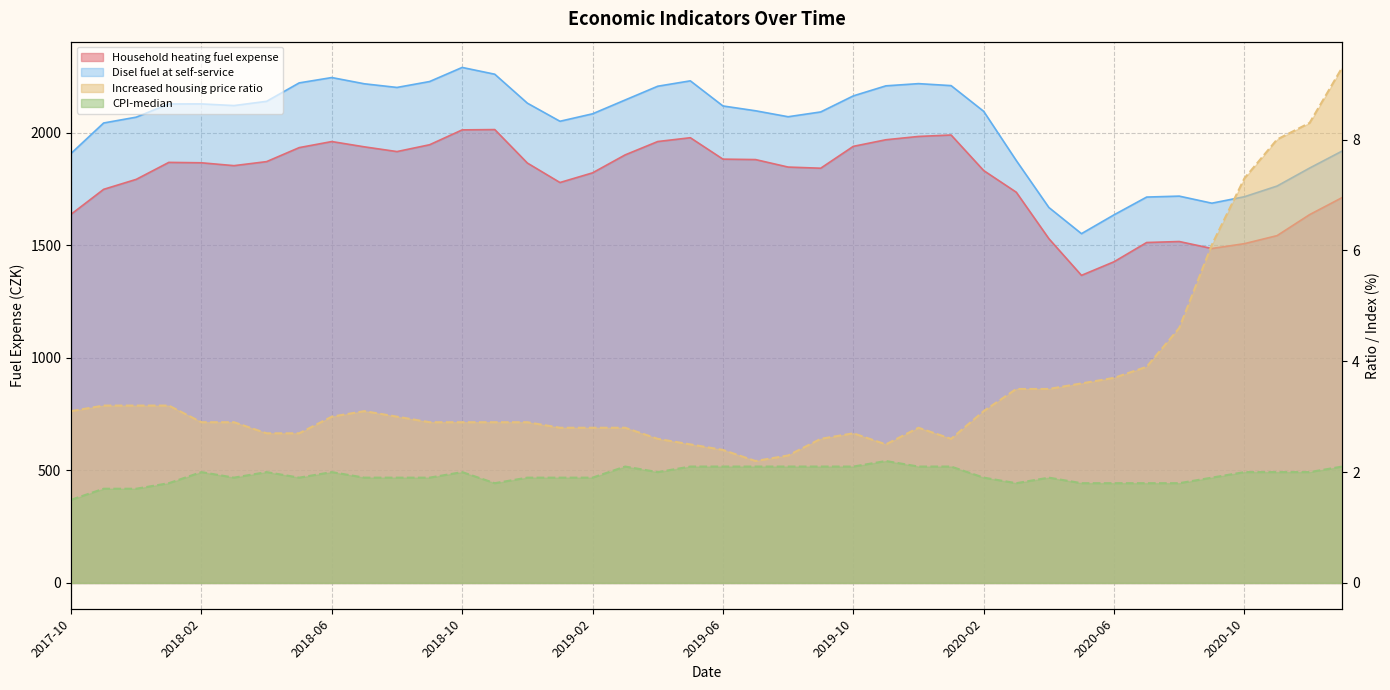

Reading right to left, list all the values displayed in this chart.

Household heating fuel expense: 2021-01=1711.5	2020-12=1635.7	2020-11=1542.3	2020-10=1506.7	2020-09=1485.2	2020-08=1516.2	2020-07=1511.8	2020-06=1426.4	2020-05=1365.9	2020-04=1528.8	2020-03=1735.1	2020-02=1831.3	2020-01=1989.2	2019-12=1982.8	2019-11=1968.1	2019-10=1938.8	2019-09=1841.7	2019-08=1846.8	2019-07=1880.1	2019-06=1882.0	2019-05=1977.1	2019-04=1960.2	2019-03=1900.9	2019-02=1821.1	2019-01=1778.2	2018-12=1864.7	2018-11=2013.3	2018-10=2011.9	2018-09=1945.9	2018-08=1915.6	2018-07=1936.6	2018-06=1960.1	2018-05=1933.2	2018-04=1871.0	2018-03=1853.1	2018-02=1865.8	2018-01=1867.6	2017-12=1792.2	2017-11=1747.9	2017-10=1637.1
Disel fuel at self-service: 2021-01=1918.2	2020-12=1842.5	2020-11=1762.5	2020-10=1715.1	2020-09=1686.4	2020-08=1717.8	2020-07=1713.6	2020-06=1634.8	2020-05=1551.1	2020-04=1667.3	2020-03=1875.8	2020-02=2094.3	2020-01=2208.5	2019-12=2217.3	2019-11=2207.5	2019-10=2162.9	2019-09=2091.6	2019-08=2070.3	2019-07=2096.8	2019-06=2118.2	2019-05=2229.7	2019-04=2205.8	2019-03=2144.7	2019-02=2083.3	2019-01=2050.2	2018-12=2130.6	2018-11=2259.1	2018-10=2289.2	2018-09=2226.6	2018-08=2200.4	2018-07=2216.6	2018-06=2244.3	2018-05=2220.6	2018-04=2138.7	2018-03=2119.9	2018-02=2127.2	2018-01=2127.0	2017-12=2068.5	2017-11=2042.5	2017-10=1907.3
Increased housing price ratio: 2021-01=9.3	2020-12=8.3	2020-11=8.0	2020-10=7.3	2020-09=6.1	2020-08=4.6	2020-07=3.9	2020-06=3.7	2020-05=3.6	2020-04=3.5	2020-03=3.5	2020-02=3.1	2020-01=2.6	2019-12=2.8	2019-11=2.5	2019-10=2.7	2019-09=2.6	2019-08=2.3	2019-07=2.2	2019-06=2.4	2019-05=2.5	2019-04=2.6	2019-03=2.8	2019-02=2.8	2019-01=2.8	2018-12=2.9	2018-11=2.9	2018-10=2.9	2018-09=2.9	2018-08=3.0	2018-07=3.1	2018-06=3.0	2018-05=2.7	2018-04=2.7	2018-03=2.9	2018-02=2.9	2018-01=3.2	2017-12=3.2	2017-11=3.2	2017-10=3.1
CPI-median: 2021-01=2.1	2020-12=2.0	2020-11=2.0	2020-10=2.0	2020-09=1.9	2020-08=1.8	2020-07=1.8	2020-06=1.8	2020-05=1.8	2020-04=1.9	2020-03=1.8	2020-02=1.9	2020-01=2.1	2019-12=2.1	2019-11=2.2	2019-10=2.1	2019-09=2.1	2019-08=2.1	2019-07=2.1	2019-06=2.1	2019-05=2.1	2019-04=2.0	2019-03=2.1	2019-02=1.9	2019-01=1.9	2018-12=1.9	2018-11=1.8	2018-10=2.0	2018-09=1.9	2018-08=1.9	2018-07=1.9	2018-06=2.0	2018-05=1.9	2018-04=2.0	2018-03=1.9	2018-02=2.0	2018-01=1.8	2017-12=1.7	2017-11=1.7	2017-10=1.5